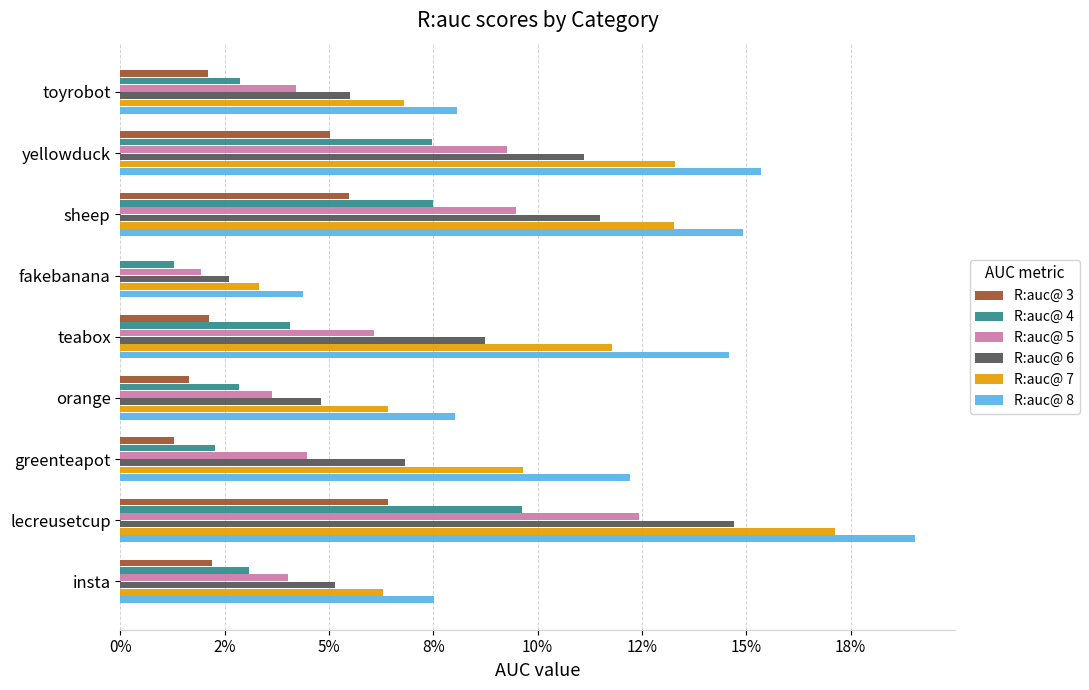

What are all the series names shown in the legend?

R:auc@ 3, R:auc@ 4, R:auc@ 5, R:auc@ 6, R:auc@ 7, R:auc@ 8